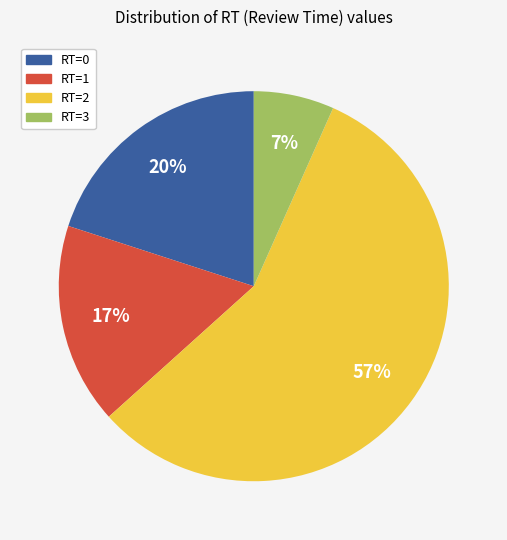

How many slices are in this pie chart?

4